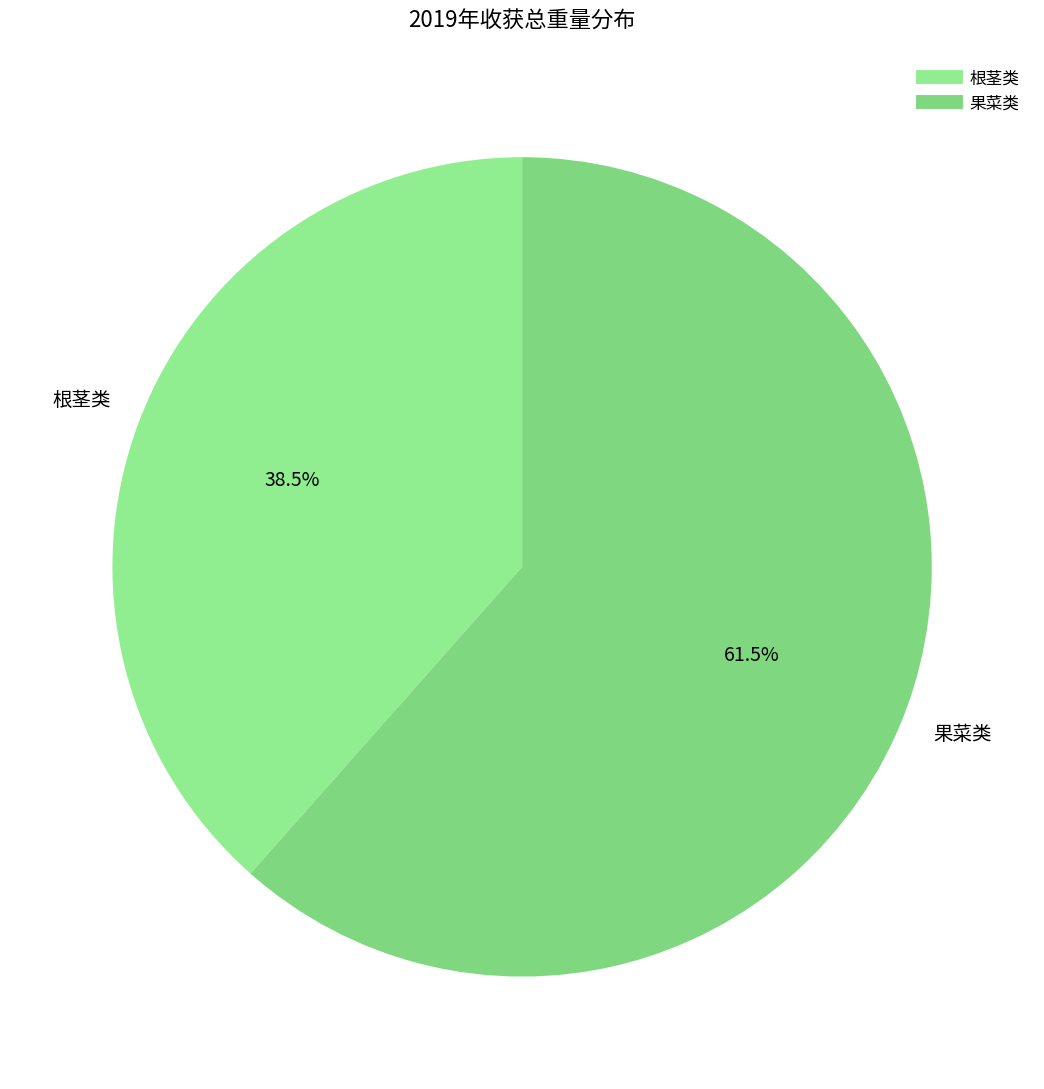

Which slice is the smallest?

根茎类